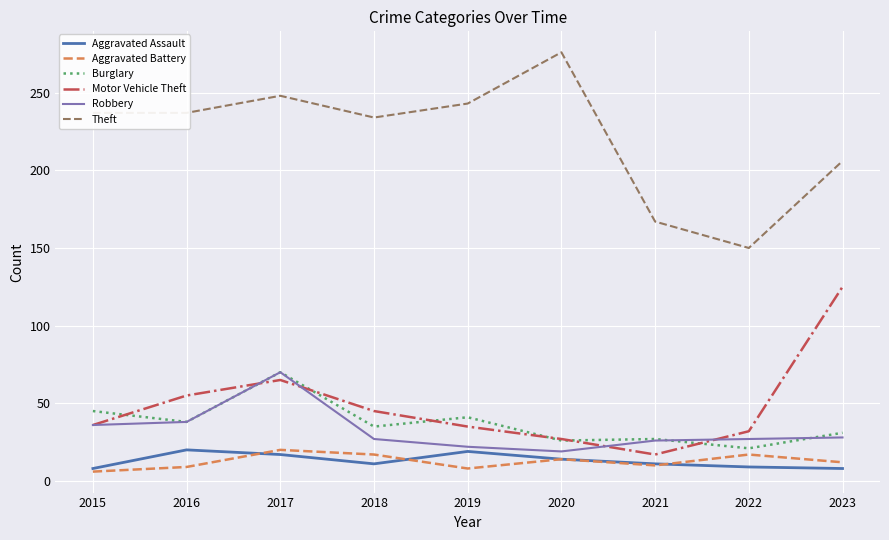

Count the number of categories in the chart.

9